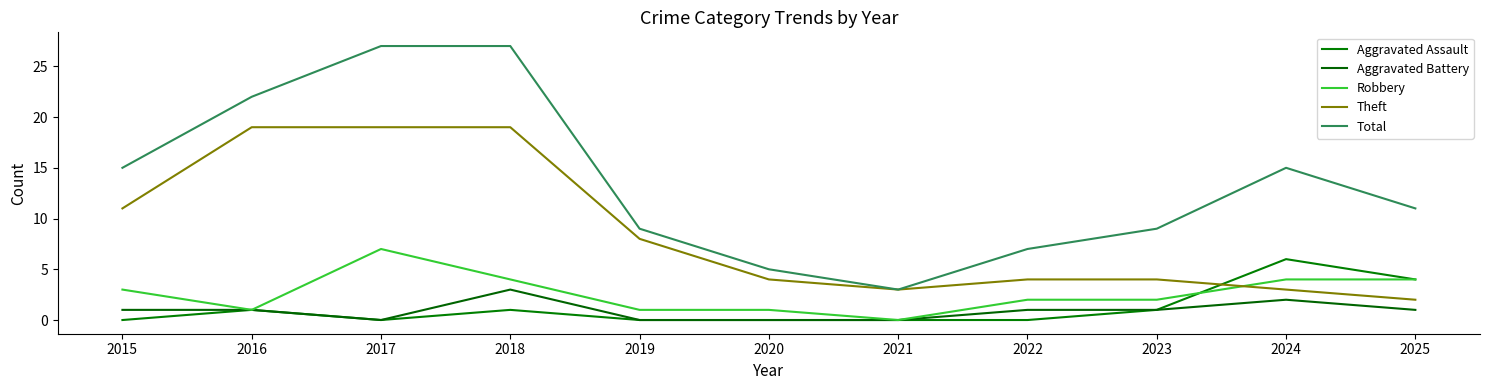

What is the sum of all Total values?

150